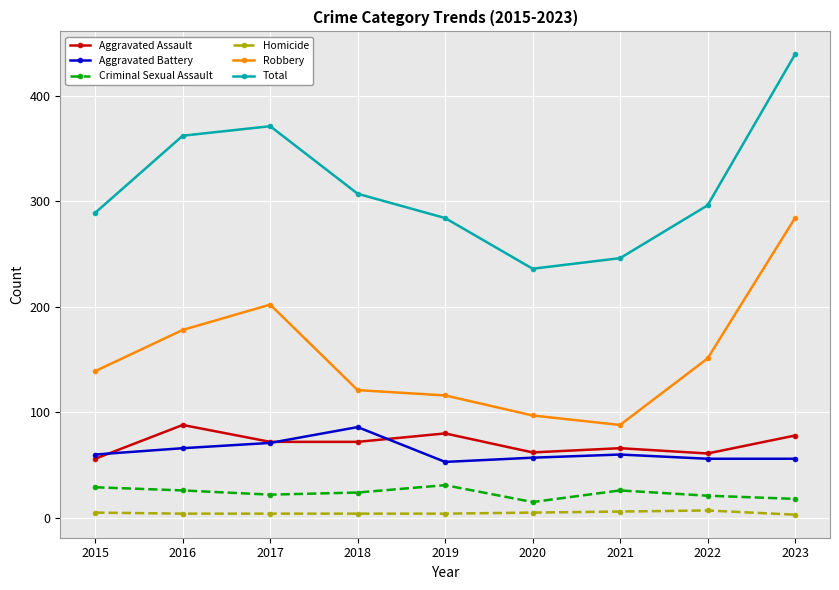

True or false: Robbery and Total intersect in this chart.

False